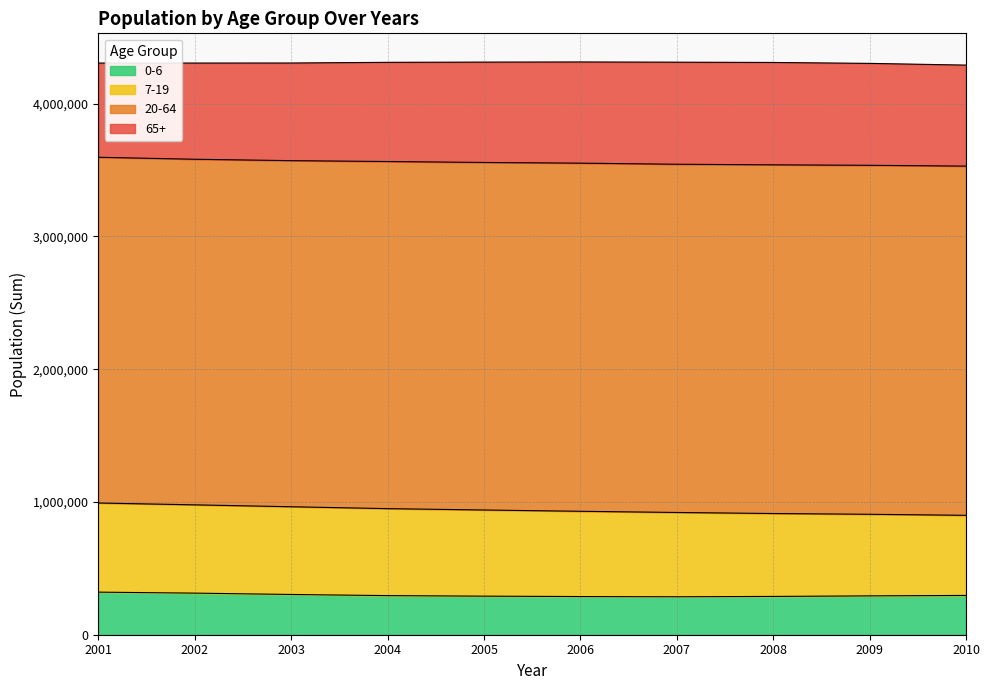

What is the average value of the 0-6 series?

297230